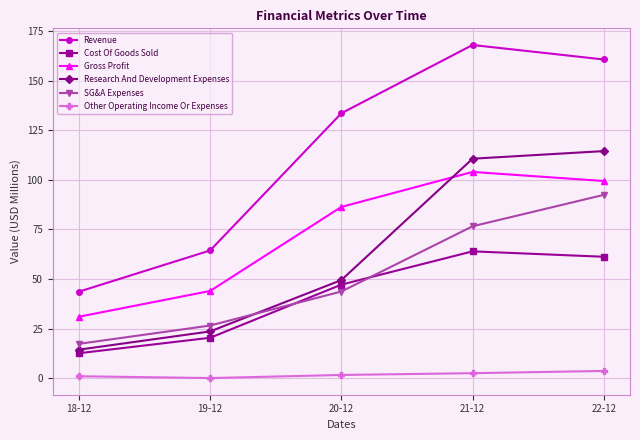

At which category does the chart reach its peak across all series?

21-12